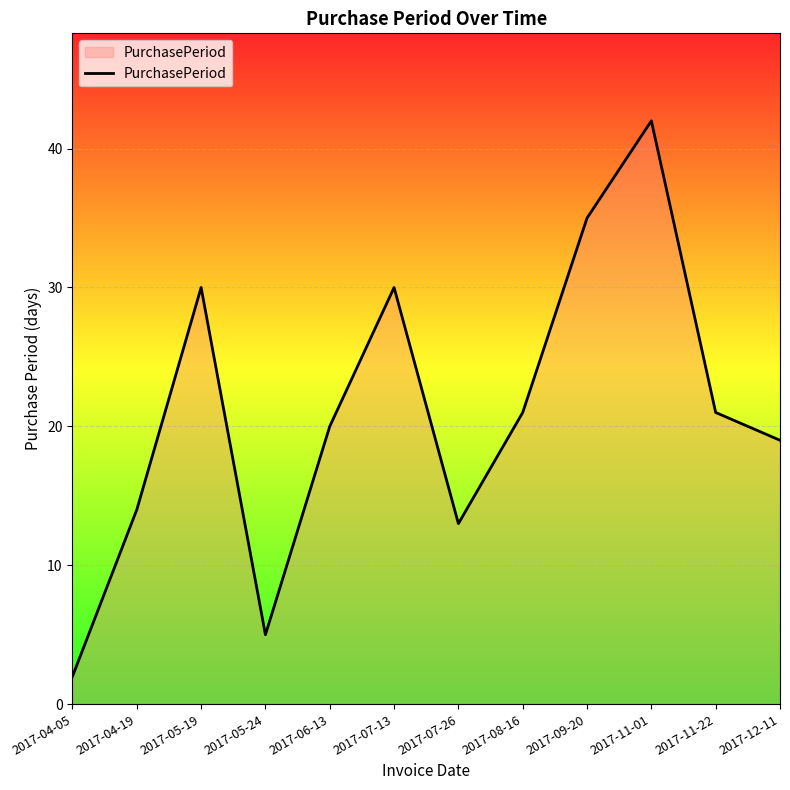

What is the sum of the values at 2017-11-22 and 2017-12-11?

40